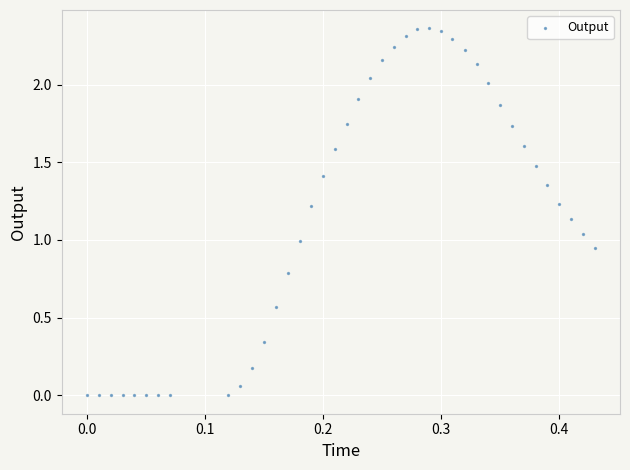

What is the range of X values (max minus min)?

0.4